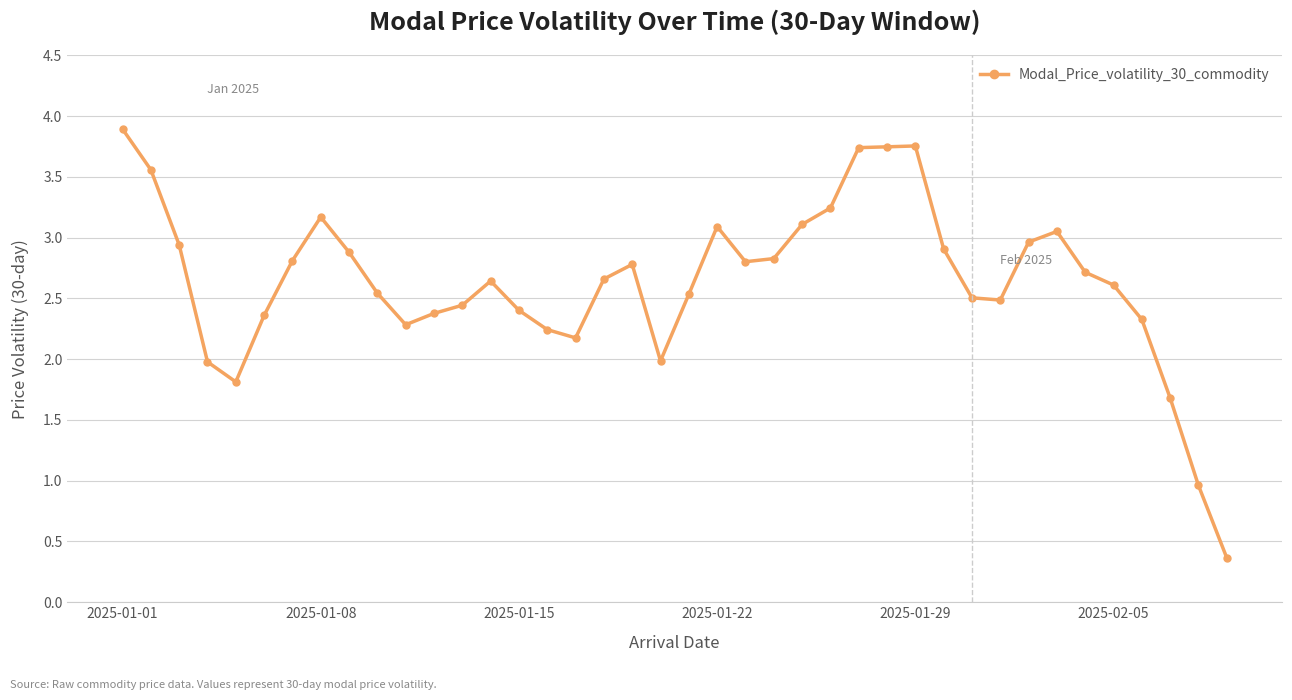

What is the value of the 32nd point from the left?

2.5